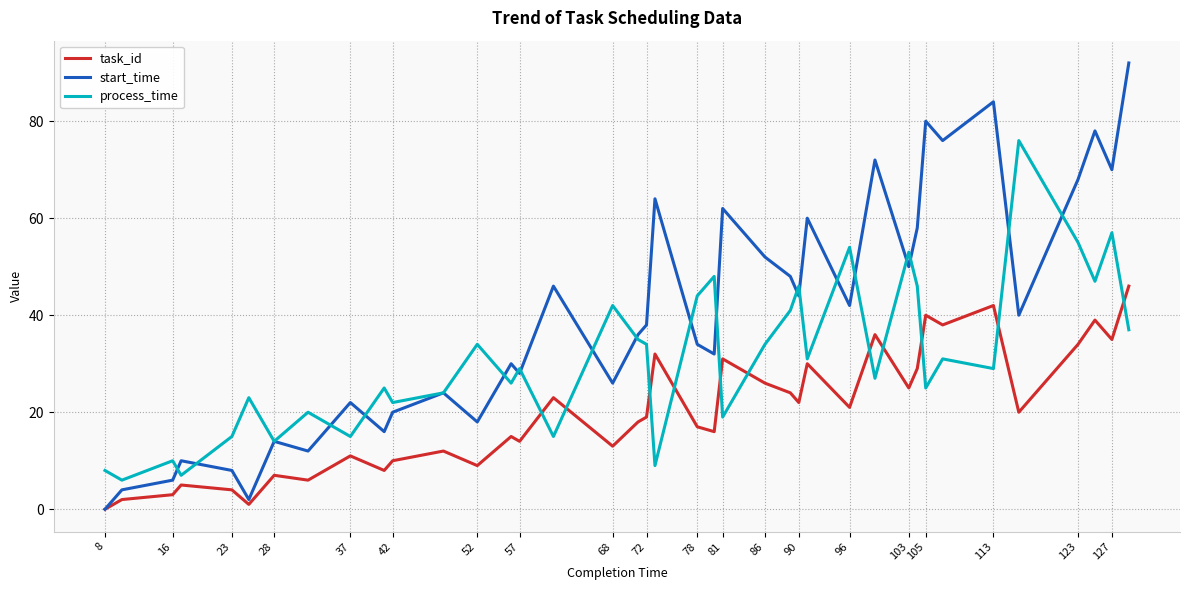

What are all the series names shown in the legend?

task_id, start_time, process_time